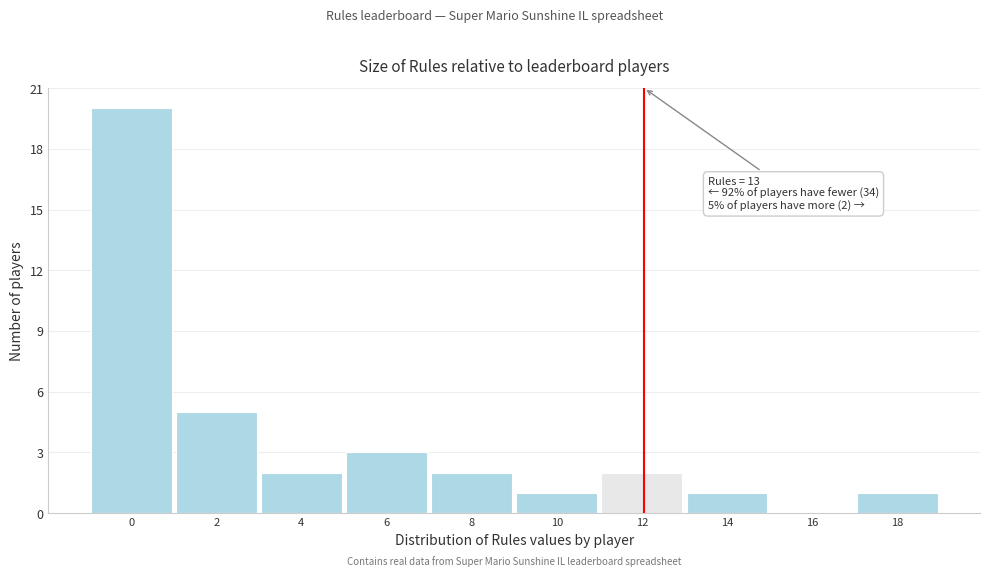

Reading left to right, transcribe all the data shown in this chart.

0=20	2=5	4=2	6=3	8=2	10=1	12=2	14=1	16=0	18=1